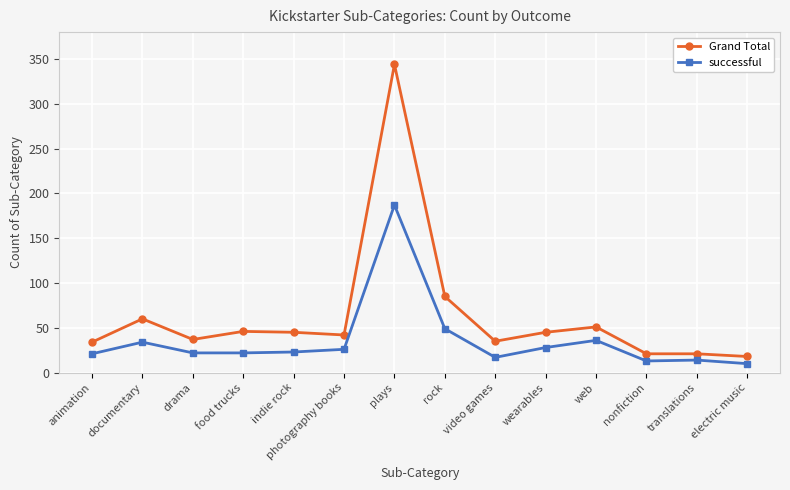

True or false: successful and Grand Total cross at least once.

False